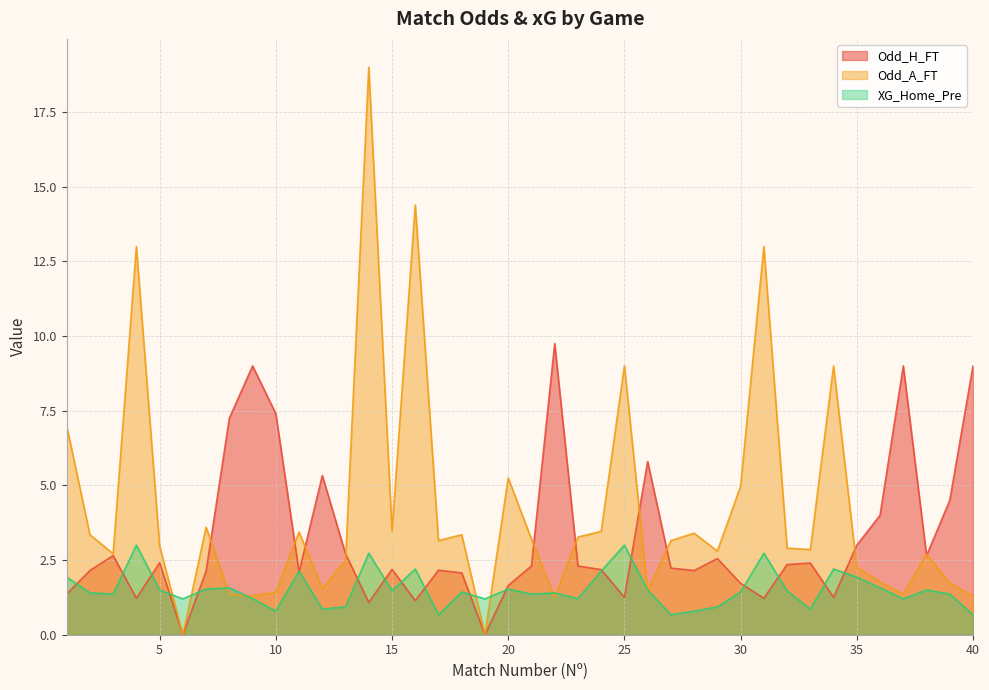

What is the difference between the XG_Home_Pre values at 5 and 35?

0.4